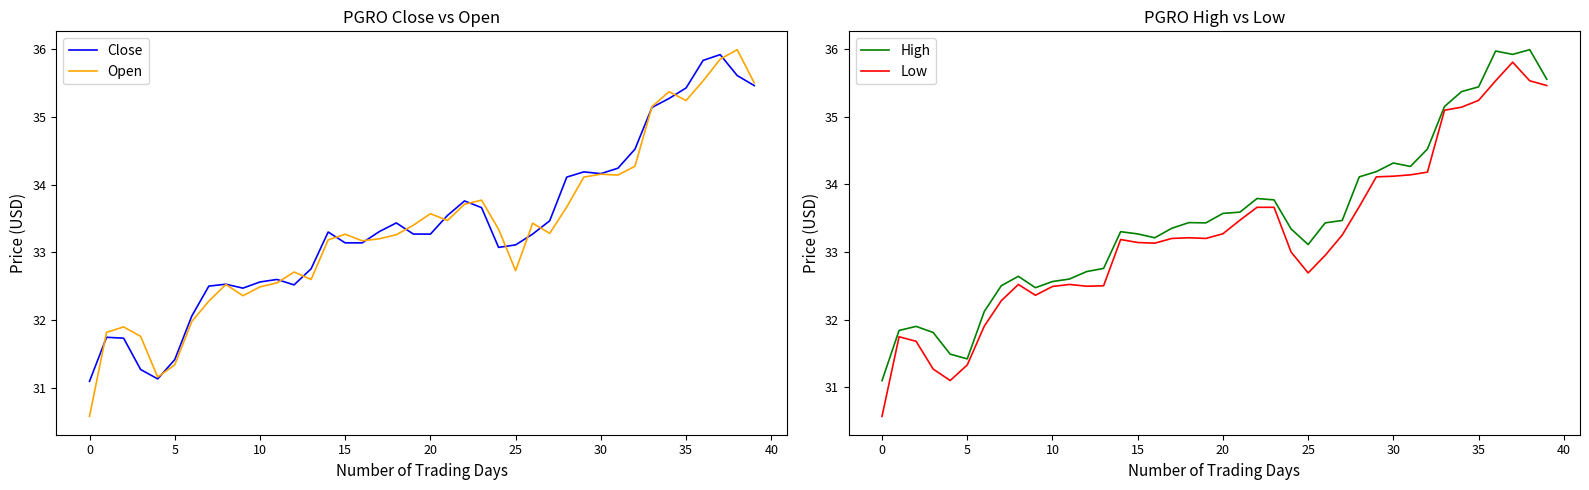

What is the average value of the Close series?

33.4